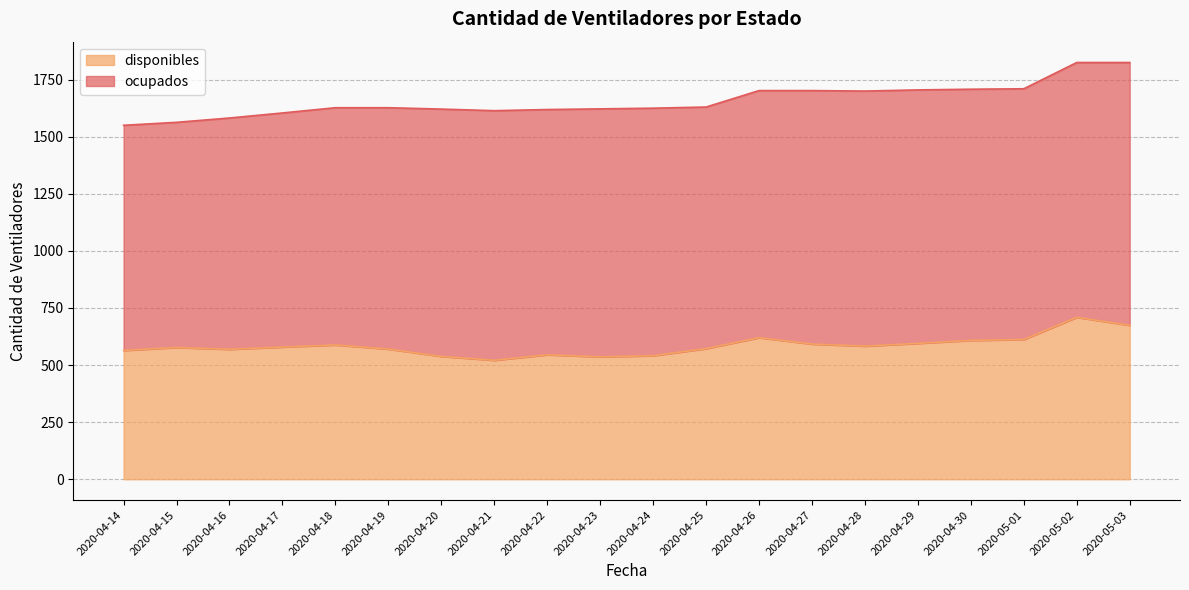

Rank the categories by value from highest to lowest.

2020-05-02, 2020-05-03, 2020-04-26, 2020-05-01, 2020-04-30, 2020-04-29, 2020-04-27, 2020-04-18, 2020-04-28, 2020-04-17, 2020-04-15, 2020-04-25, 2020-04-19, 2020-04-16, 2020-04-14, 2020-04-22, 2020-04-24, 2020-04-20, 2020-04-23, 2020-04-21